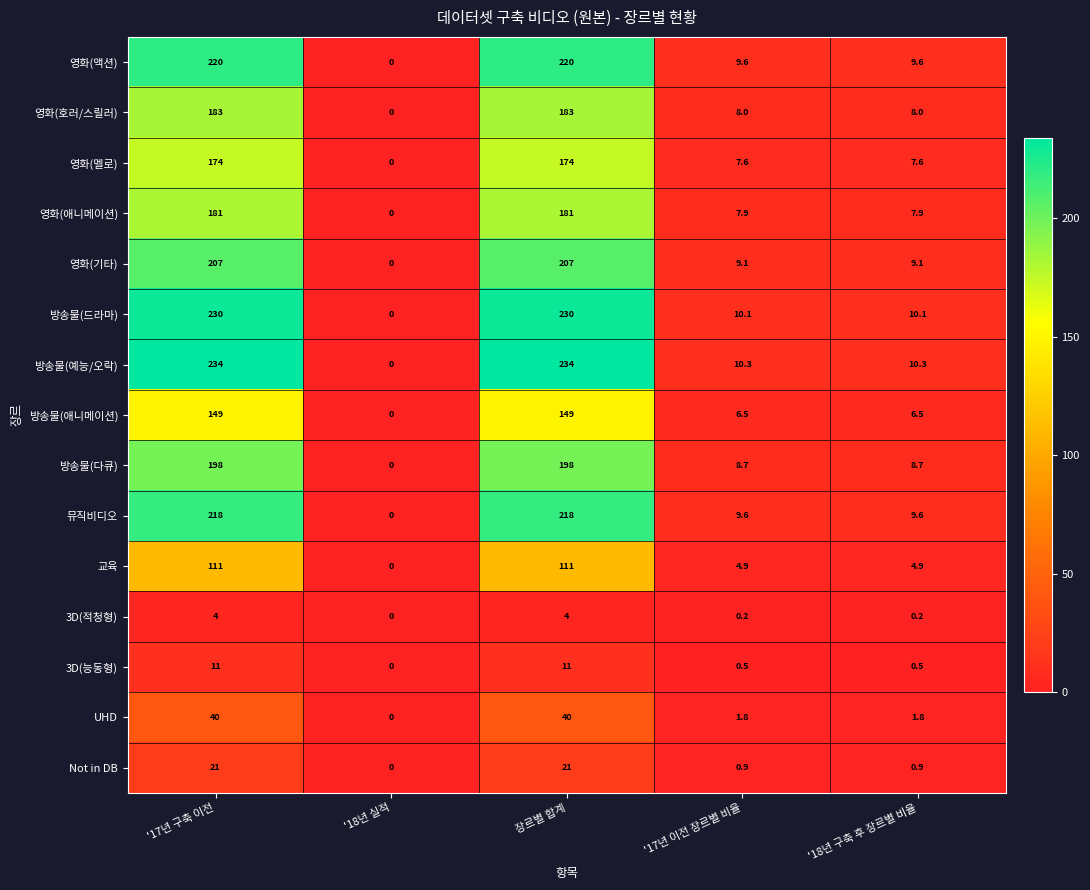

How many data points does each series have?

5